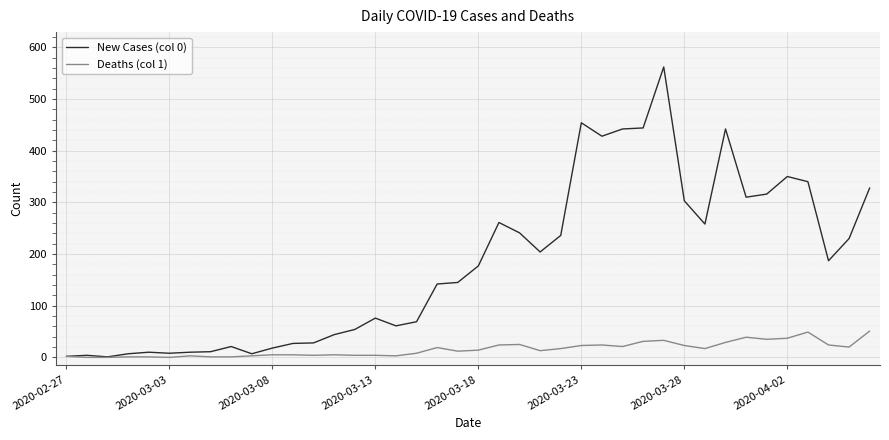

List the series in order of their overall mean, highest first.

New Cases (col 0), Deaths (col 1)